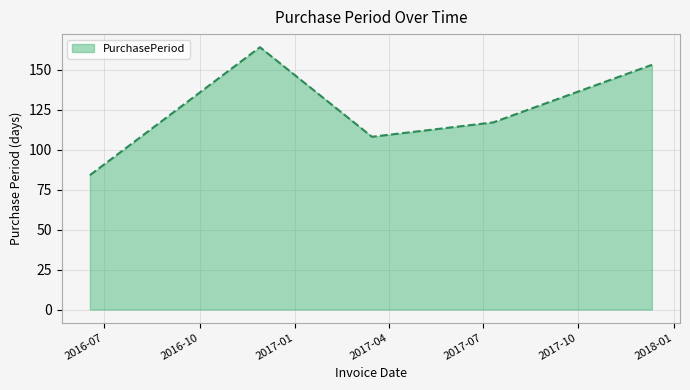

What is the average value?

125